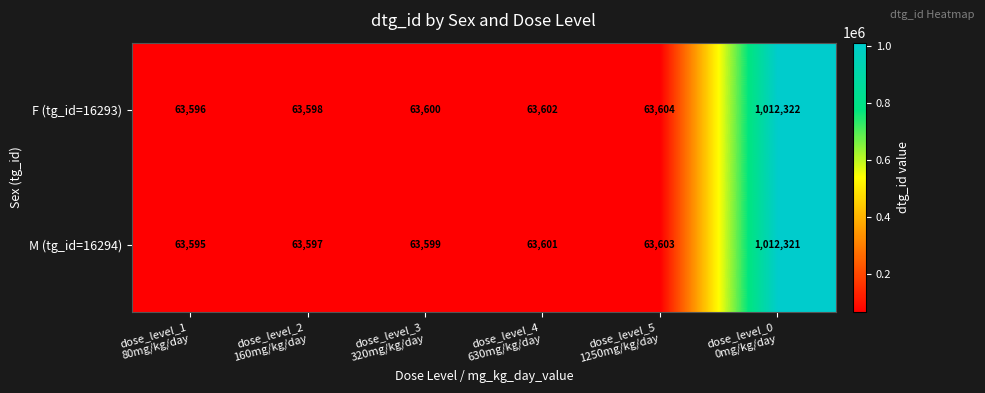

How many distinct data groups are displayed?

2